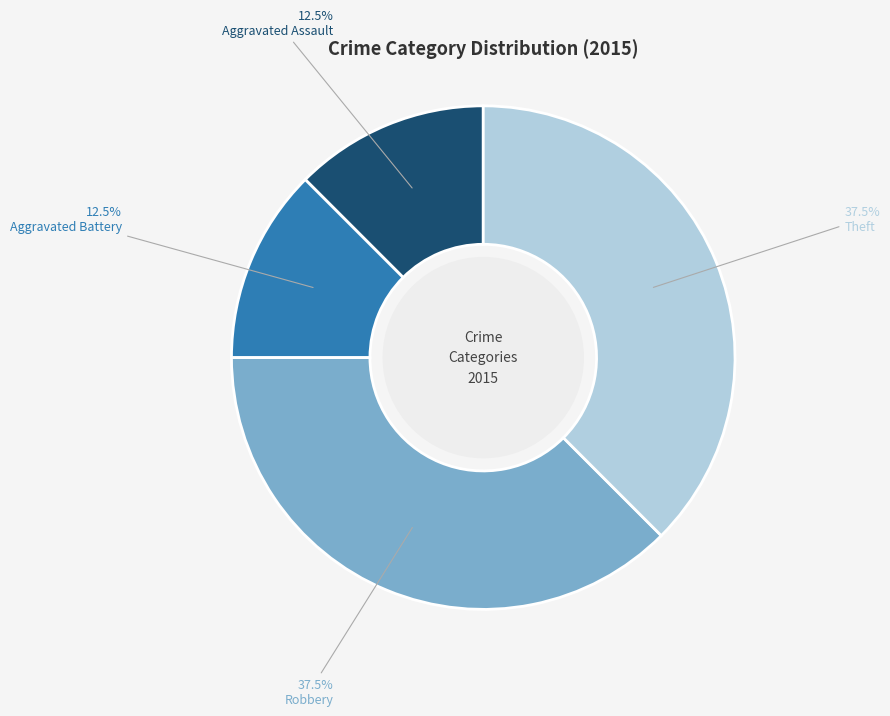

To the nearest percent, what is the average slice percentage?

25%